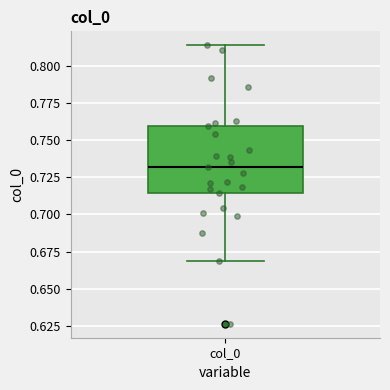

Read this box plot against the y-axis: the position of the median line, the range covered by the box, and the ends of both whiskers. The values are not printed on the chart, so give them approximately, as read against the axis.

median 0.730, box 0.715 to 0.760, whiskers 0.670 to 0.815